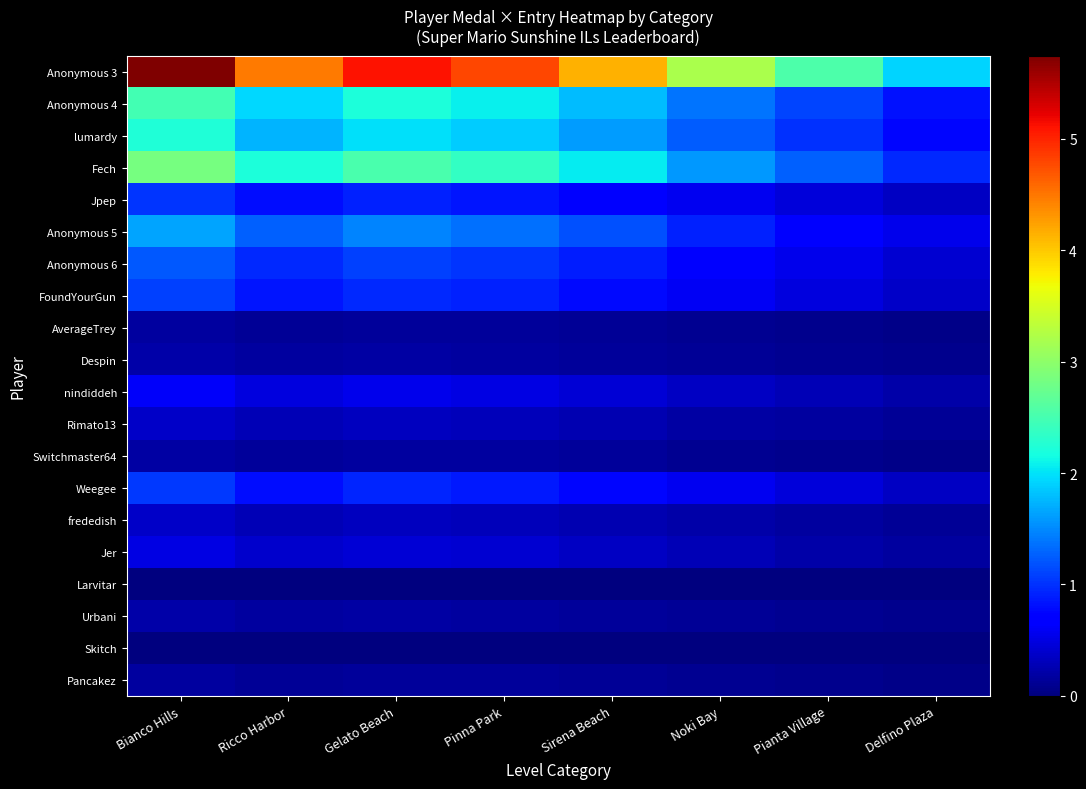

At how many categories does at least one series exceed 3?

6